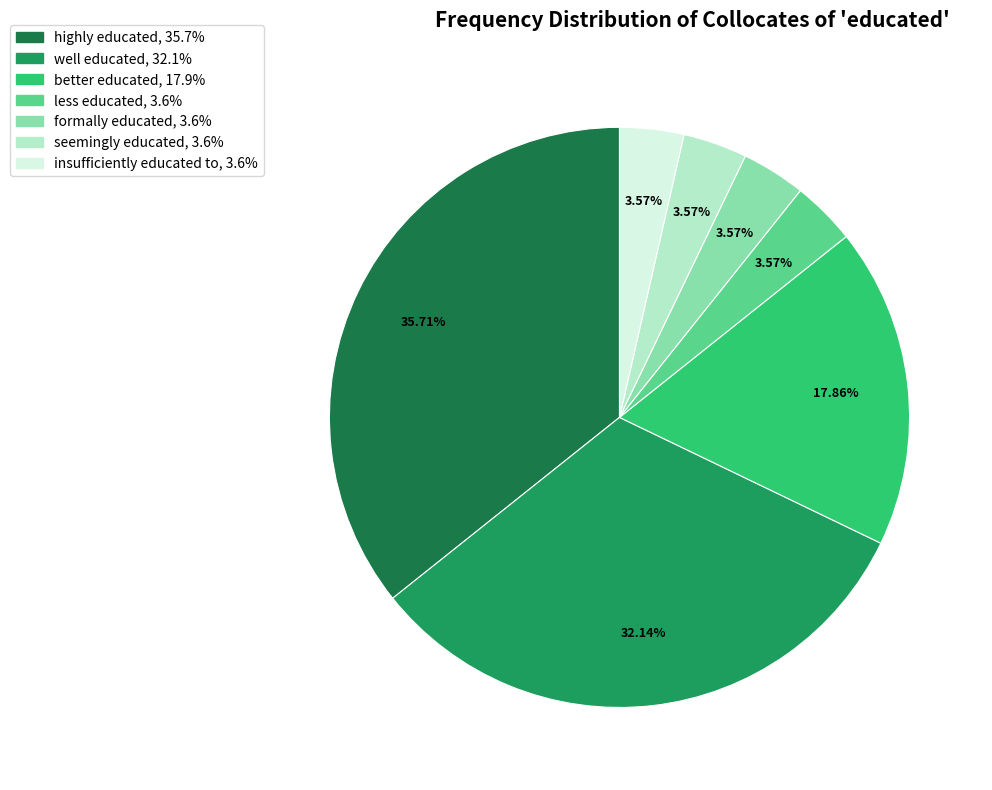

Which slice is the largest?

highly educated